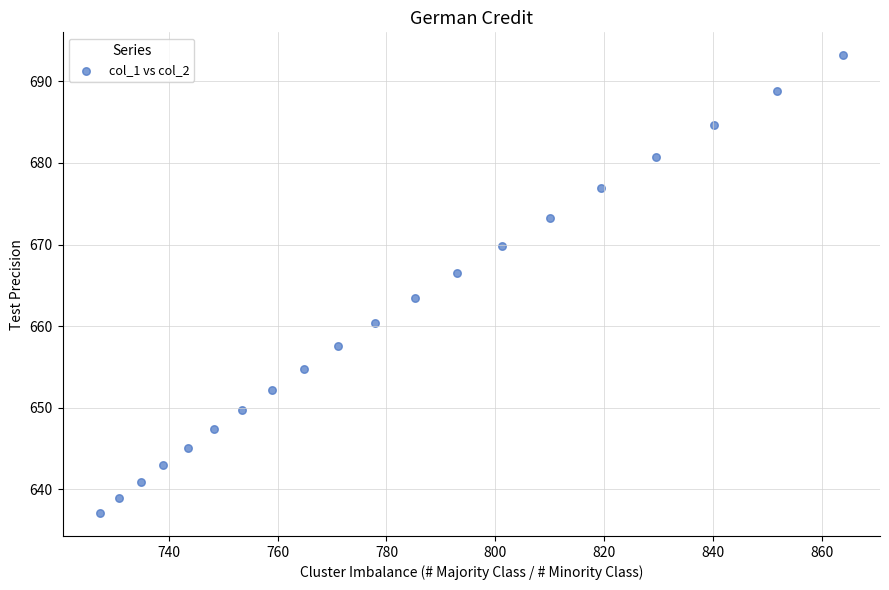

What is the range of X values (max minus min)?

136.4